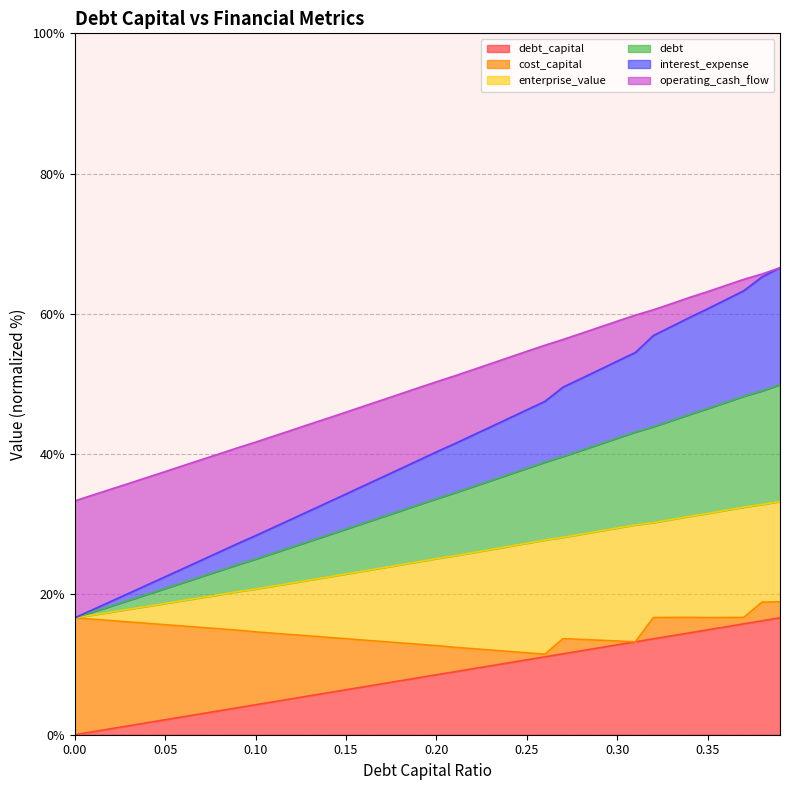

The value of debt at 0.38 is 83.6. True or false?

False